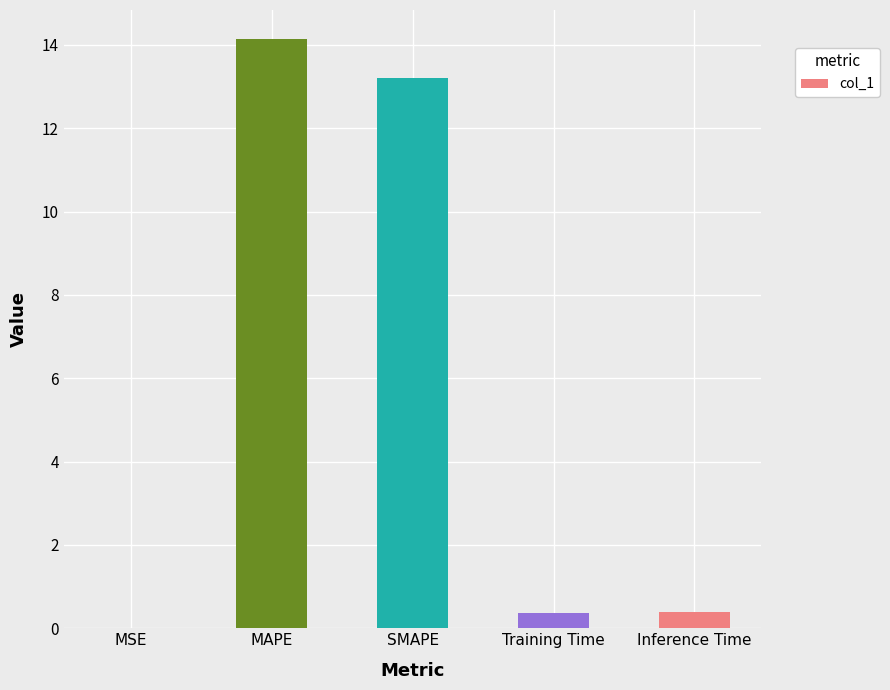

Which has a higher value, MAPE or SMAPE?

MAPE